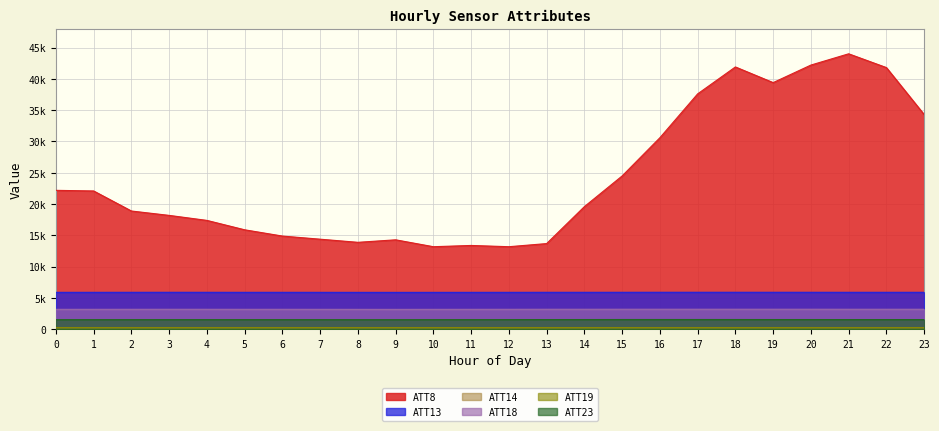

Where is the first local maximum for ATT19?

3